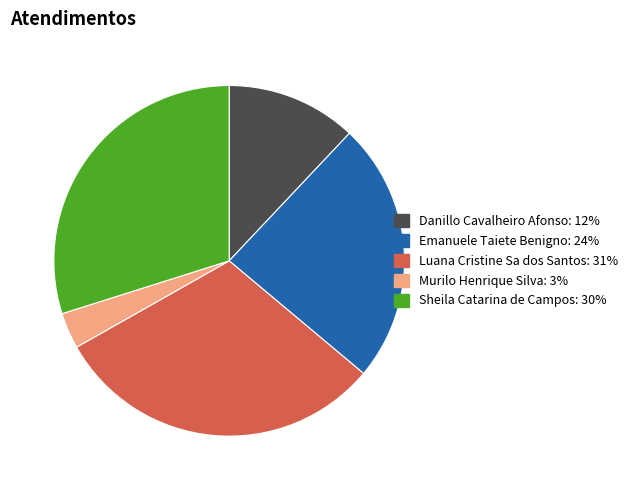

Is it true that Sheila Catarina de Campos is 20% of the pie?

False